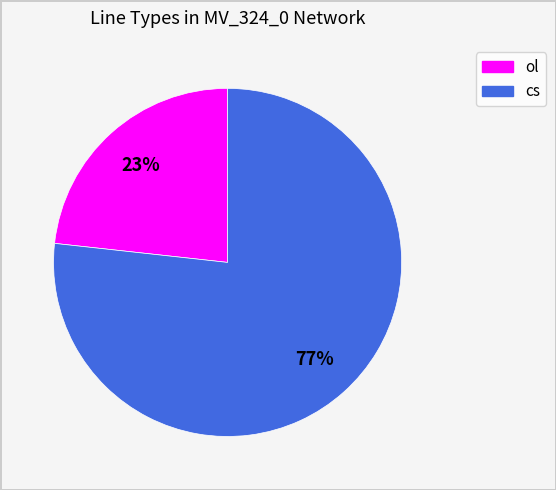

Which category has the biggest portion of the pie?

cs